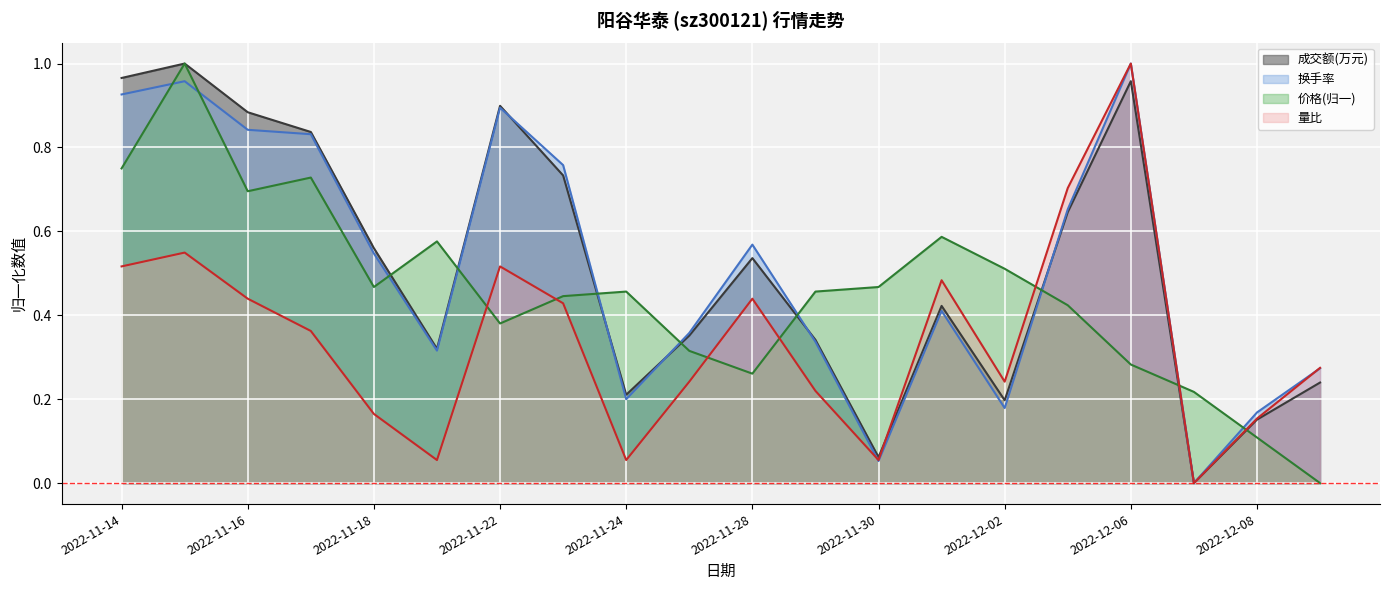

What is the difference between the maximum and minimum values in the 换手率 series?

1.0